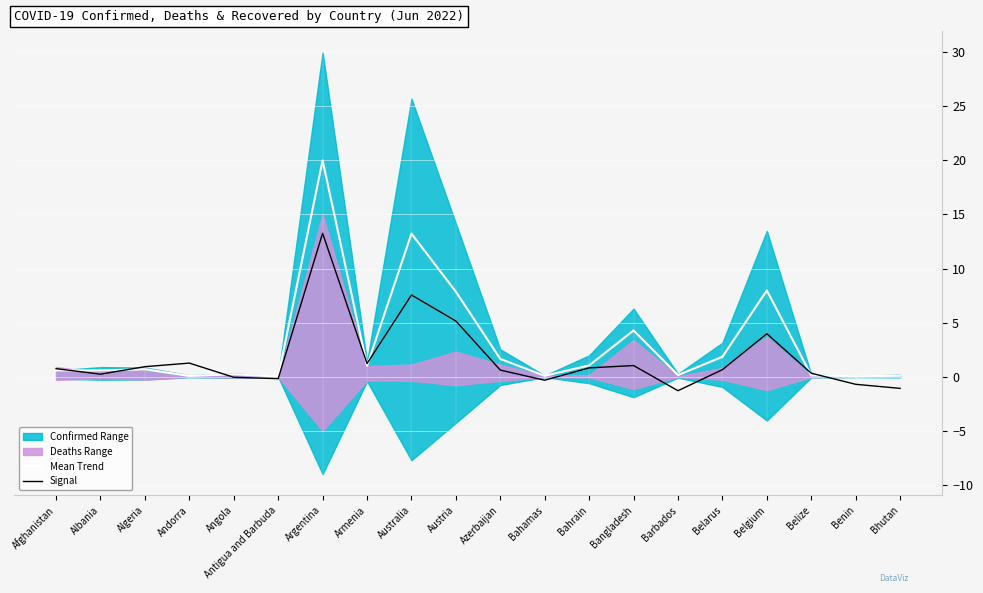

Which series changed the most between Argentina and Bahamas?

Mean Trend